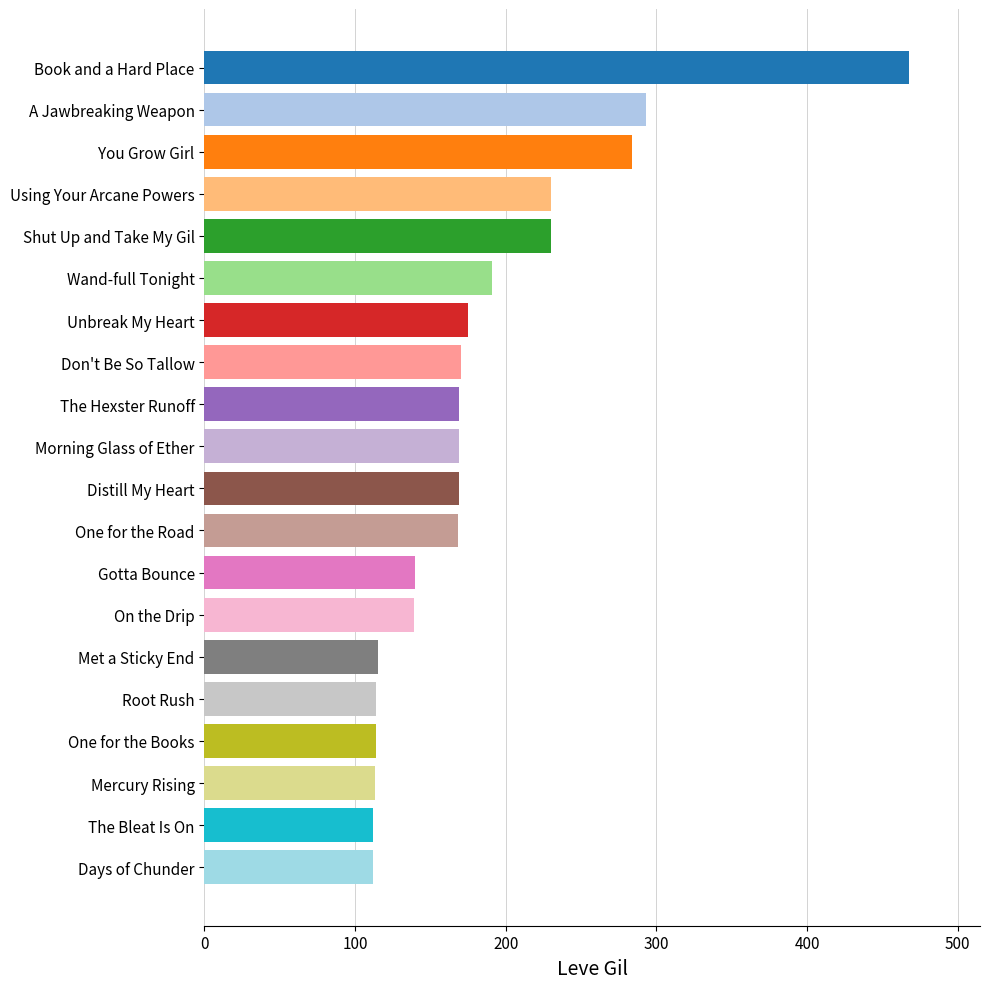

Read the value at One for the Road.

168